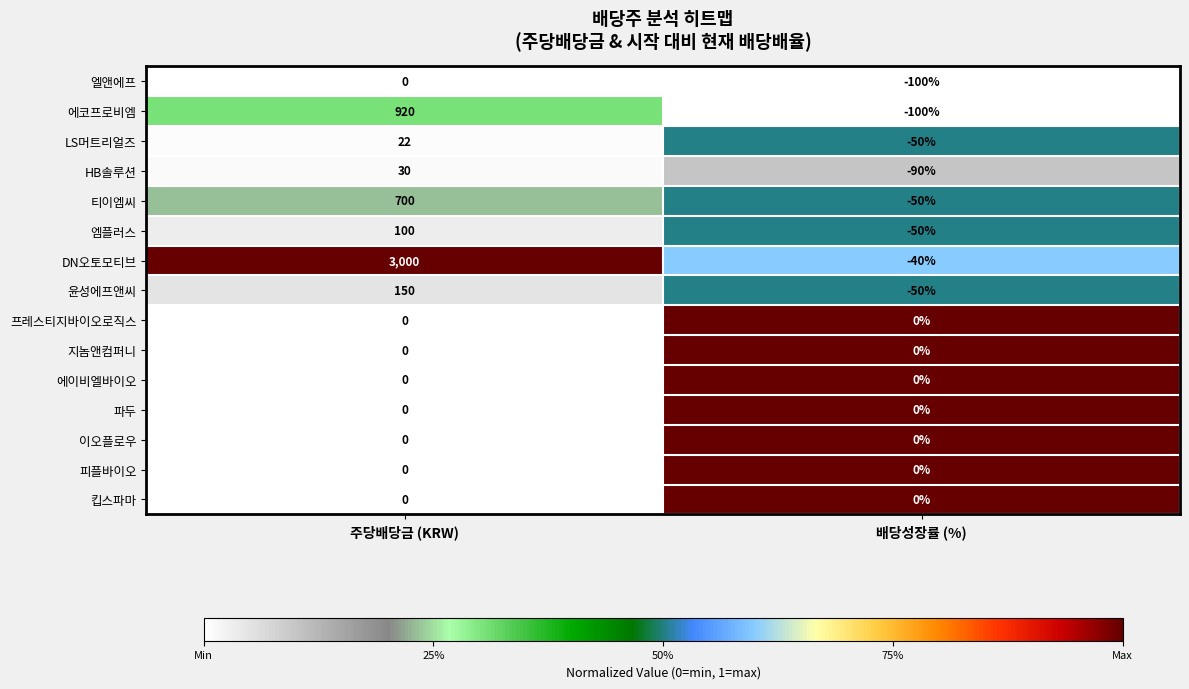

Where is 엘앤에프 nearest to the value -50?

주당배당금 (KRW)